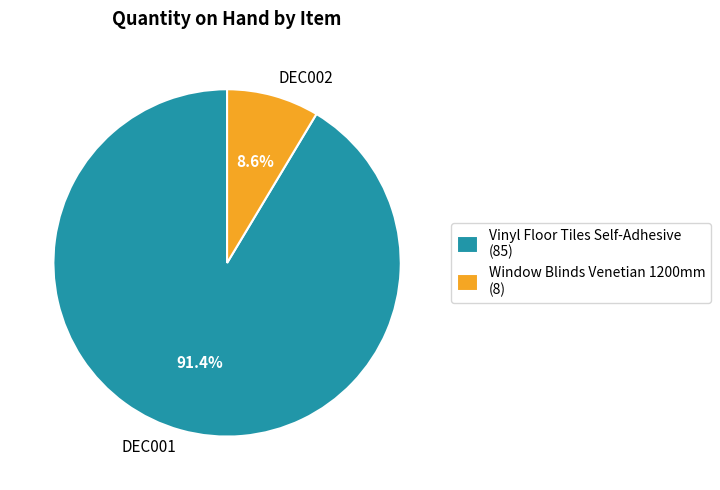

What is the largest slice in the pie chart?

DEC001